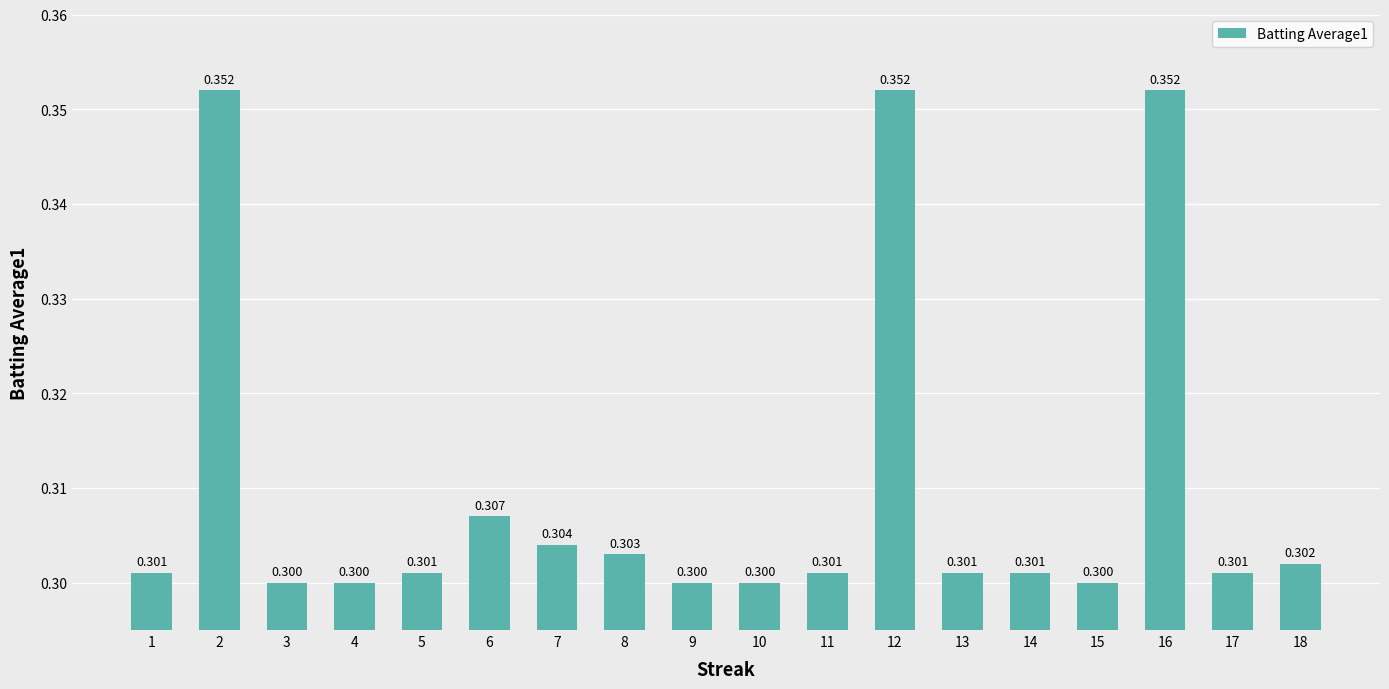

What is the difference between the maximum and minimum values?

0.1